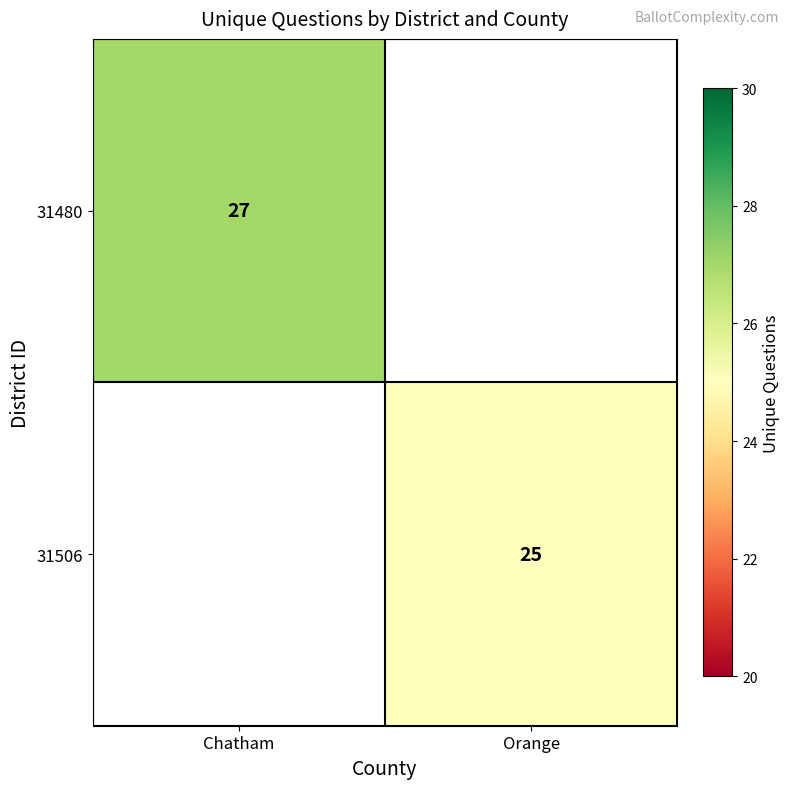

True or false: 31480 has a value of 27 at Chatham.

True